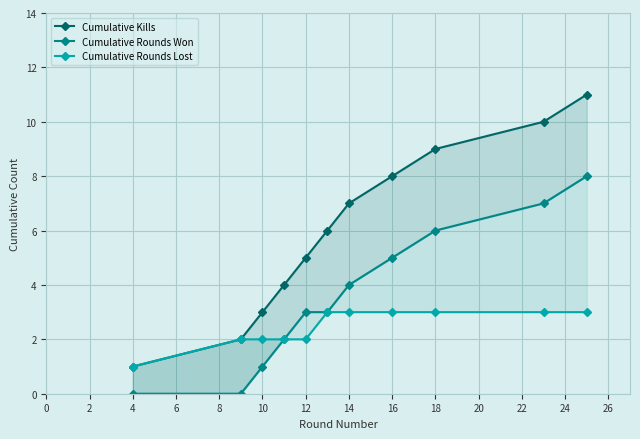

True or false: Cumulative Kills and Cumulative Rounds Won cross at least once.

False